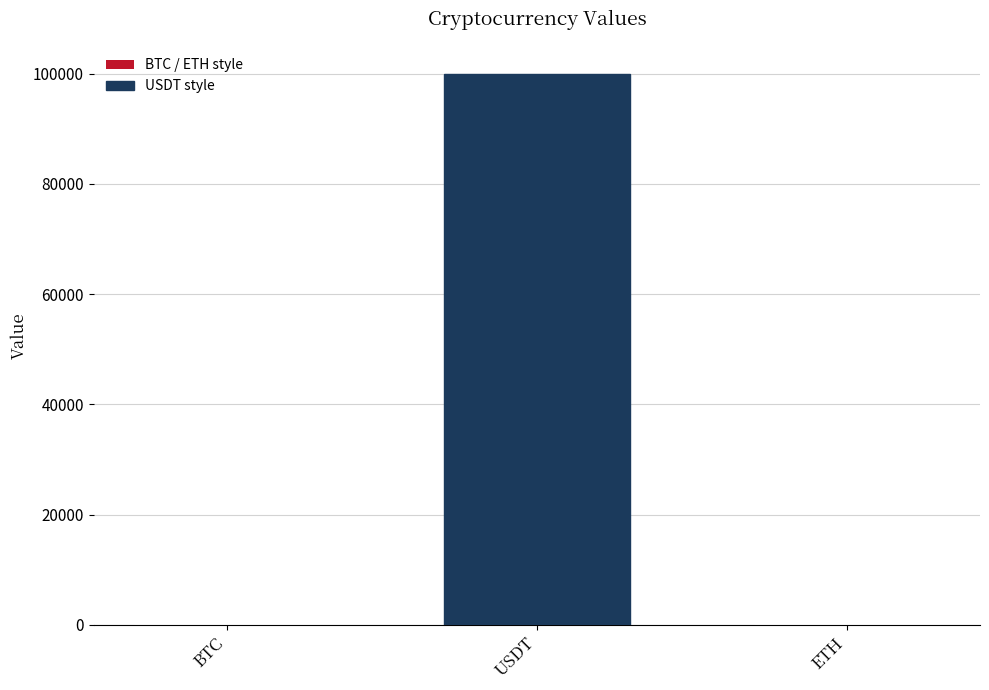

Are the bars horizontal?

No